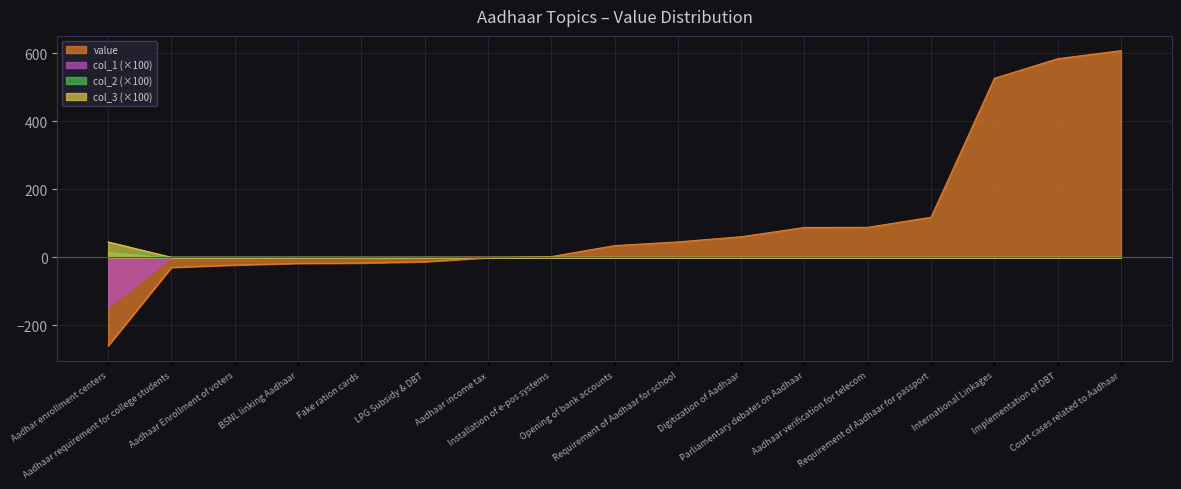

What is the average value of the col_2 series?

2.7